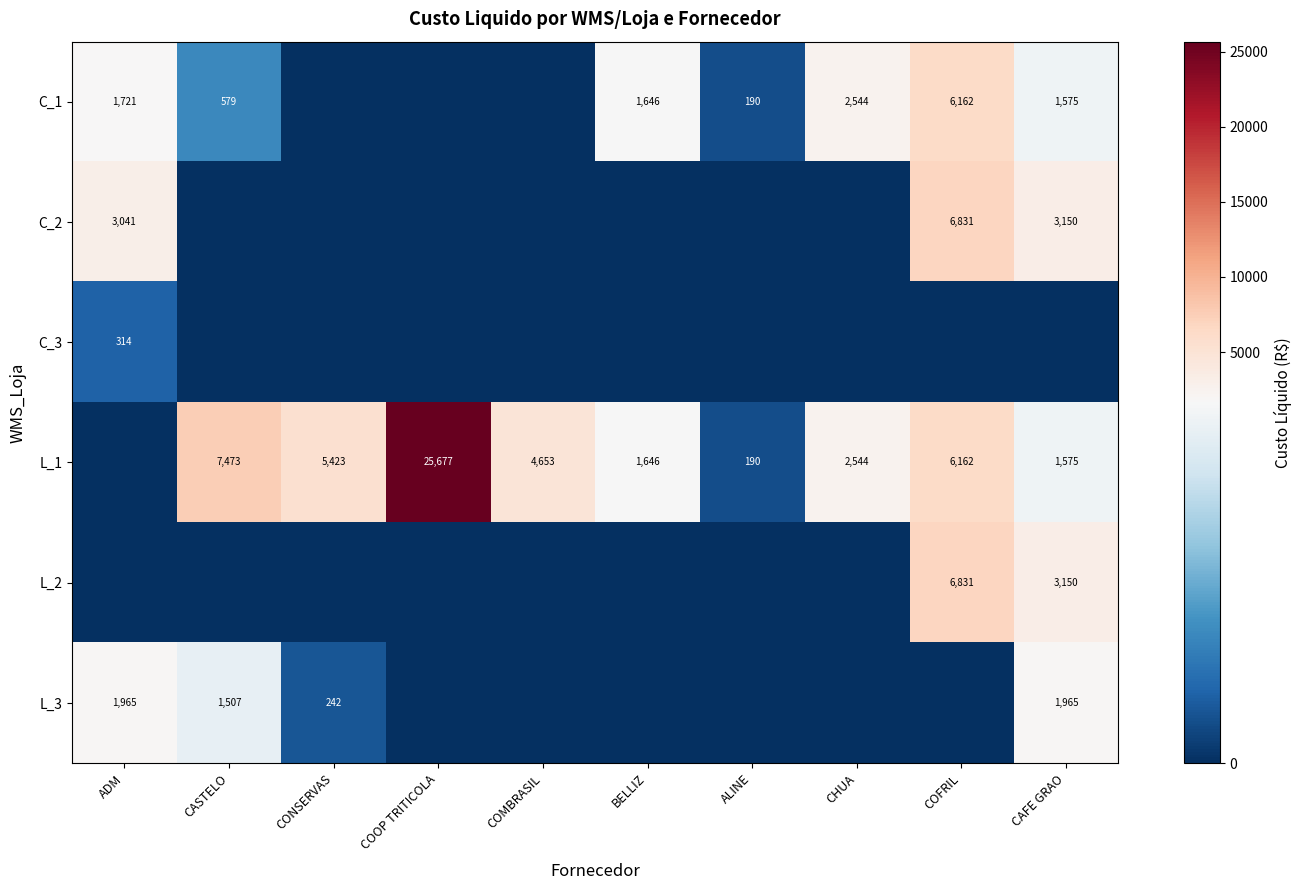

What is the difference between the C_1 values at COFRIL and BELLIZ?

4516